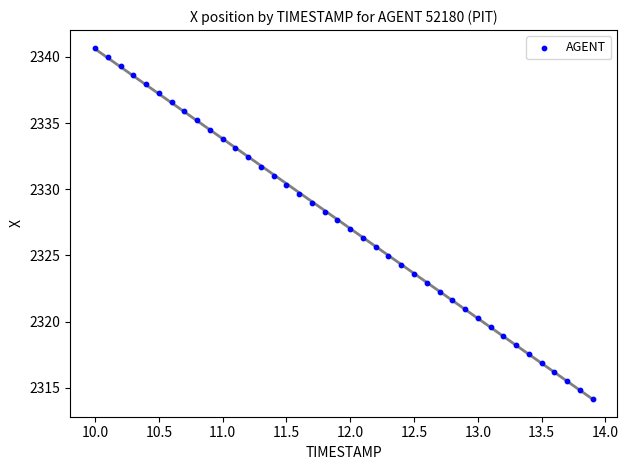

What is the range of Y values (max minus min)?

26.5